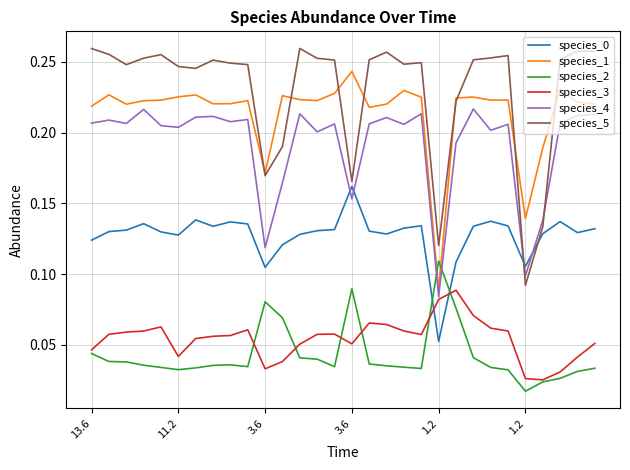

Which series has the widest spread of values?

species_5